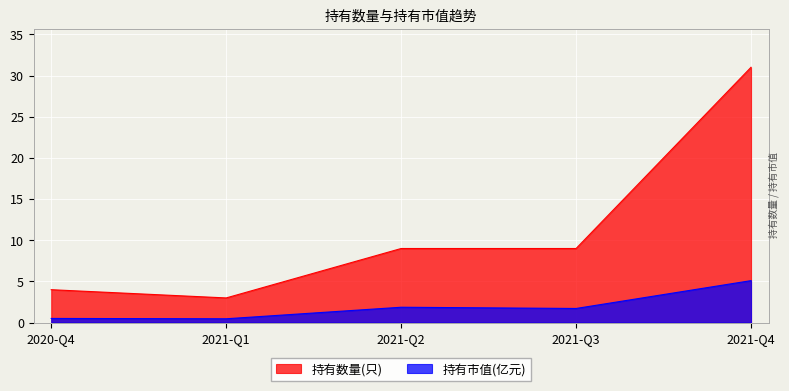

How many lines are shown in the chart?

2